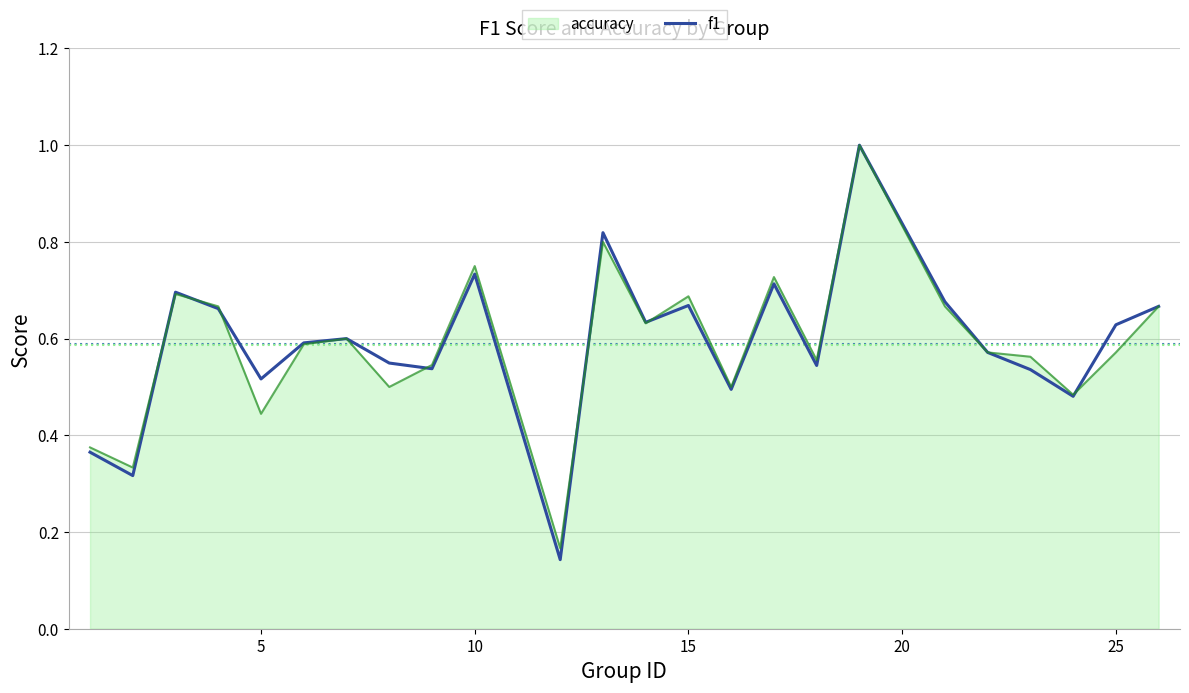

Which series has the widest spread of values?

f1